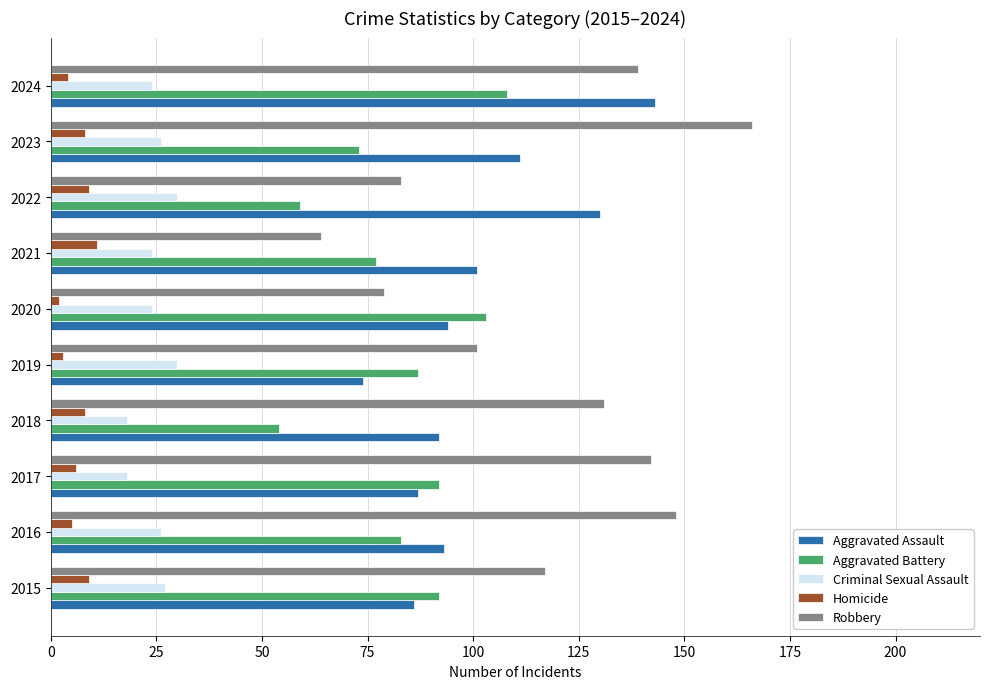

Which series changed the most between 2018 and 2023?

Robbery